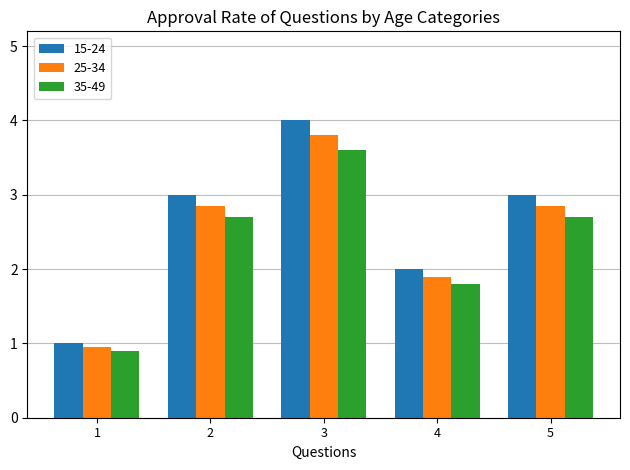

What is the average value of the 15-24 series?

2.6